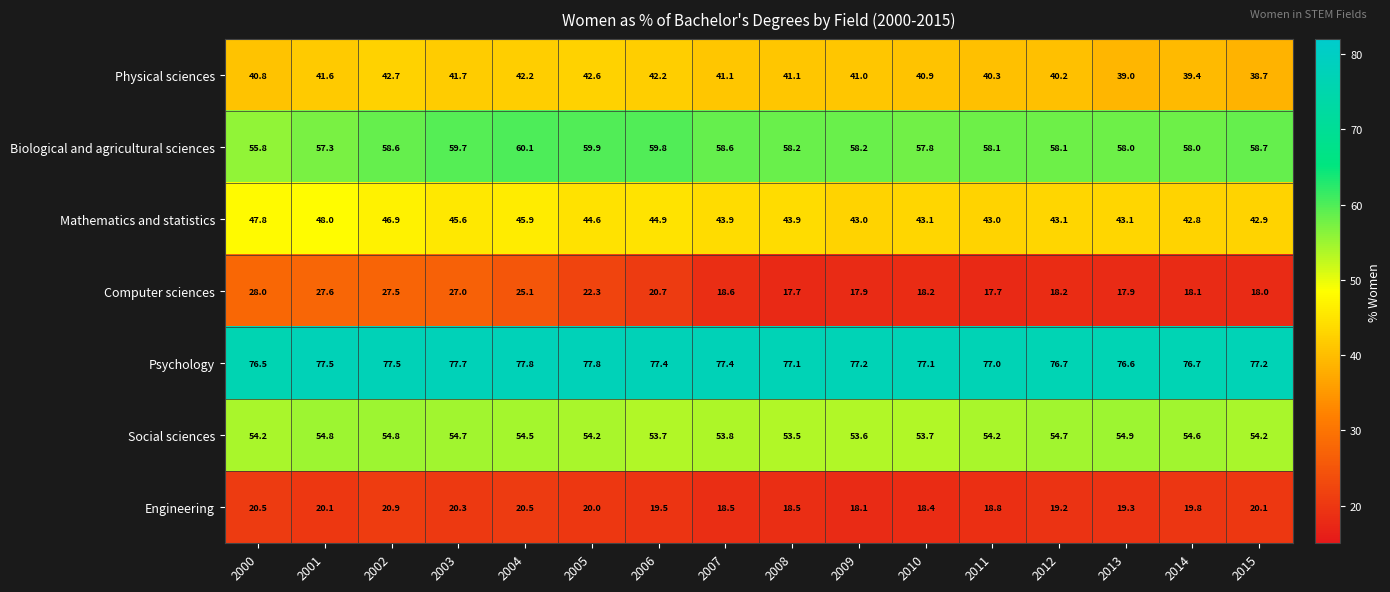

What value does the Computer sciences series have at 2006?

20.7